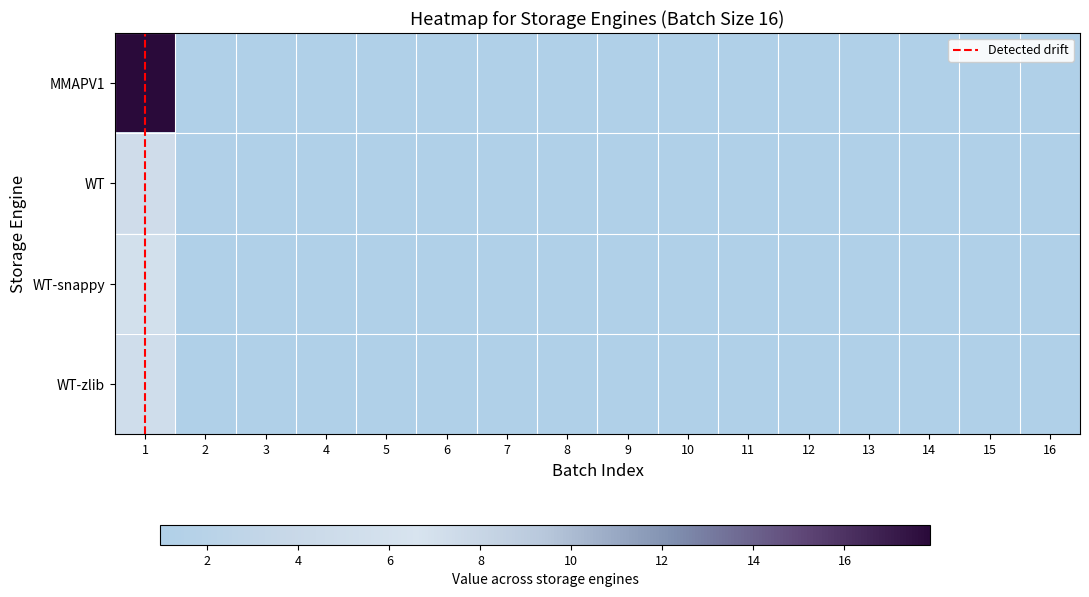

Reading left to right, list all the values displayed in this chart.

MMAPV1: 17.9	1.0	1.0	1.0	1.0	1.0	1.0	1.0	1.0	1.0	1.0	1.0	1.0	1.0	1.1	1.0
WT: 7.4	1.1	1.1	1.0	1.1	1.0	1.1	1.1	1.0	1.0	1.0	1.1	1.0	1.1	1.1	1.1
WT-snappy: 5.7	1.1	1.0	1.1	1.0	1.1	1.0	1.0	1.0	1.0	1.1	1.1	1.1	1.0	1.1	1.0
WT-zlib: 5.2	1.1	1.1	1.1	1.1	1.1	1.1	1.1	1.0	1.0	1.1	1.1	1.1	1.1	1.1	1.1